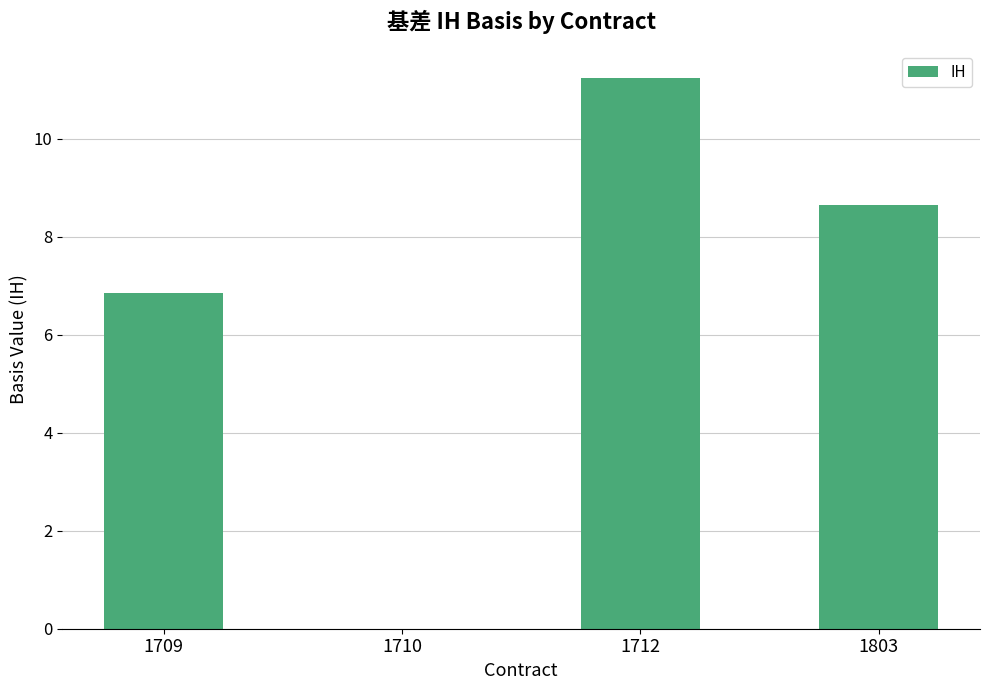

Reading left to right, what are all the values shown in this chart?

1709=6.8	1710=0.0	1712=11.2	1803=8.6